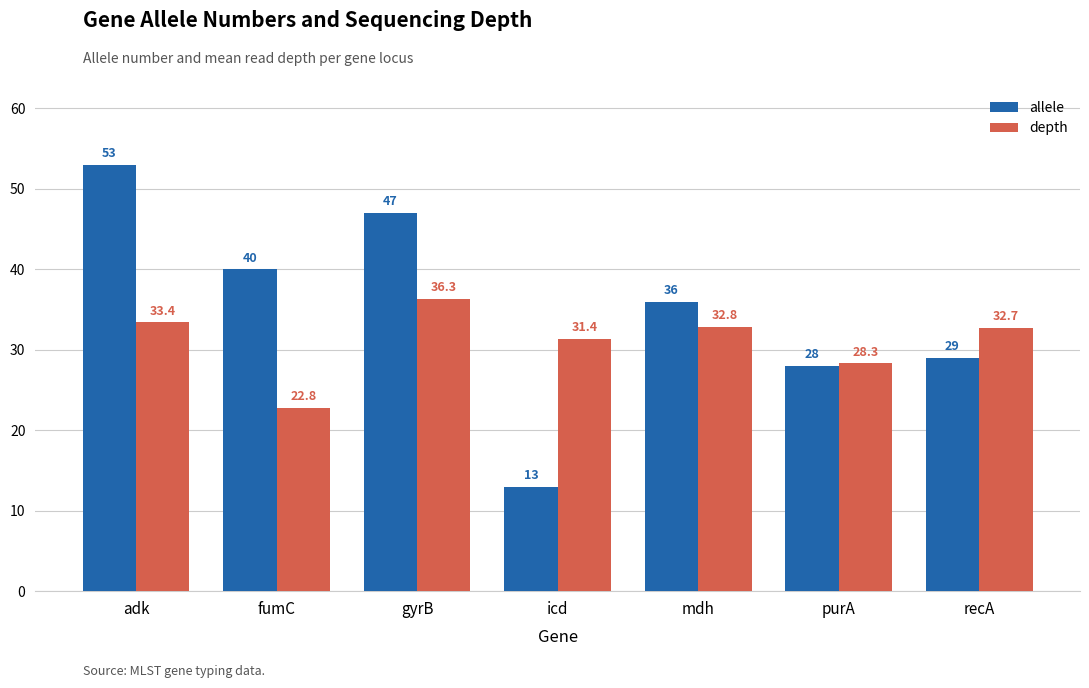

How many groups of bars are there?

7